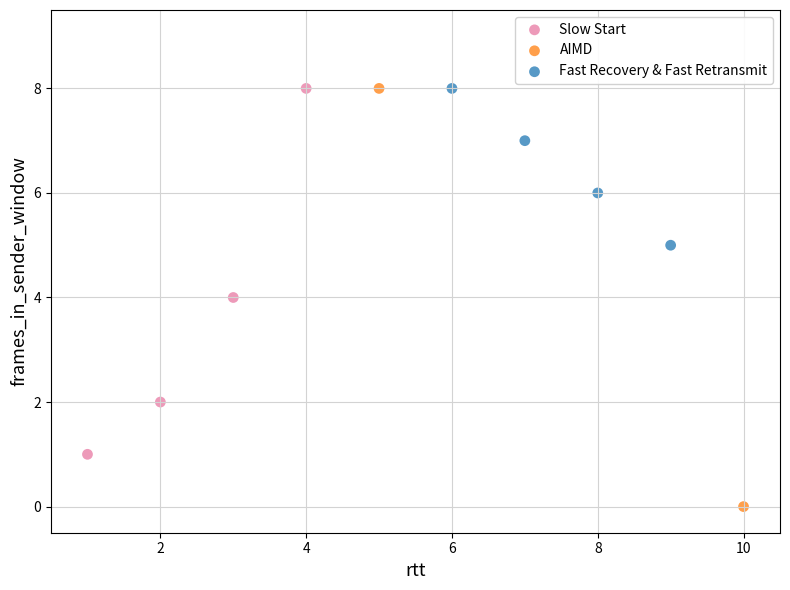

Which series contains the lowest Y value?

AIMD